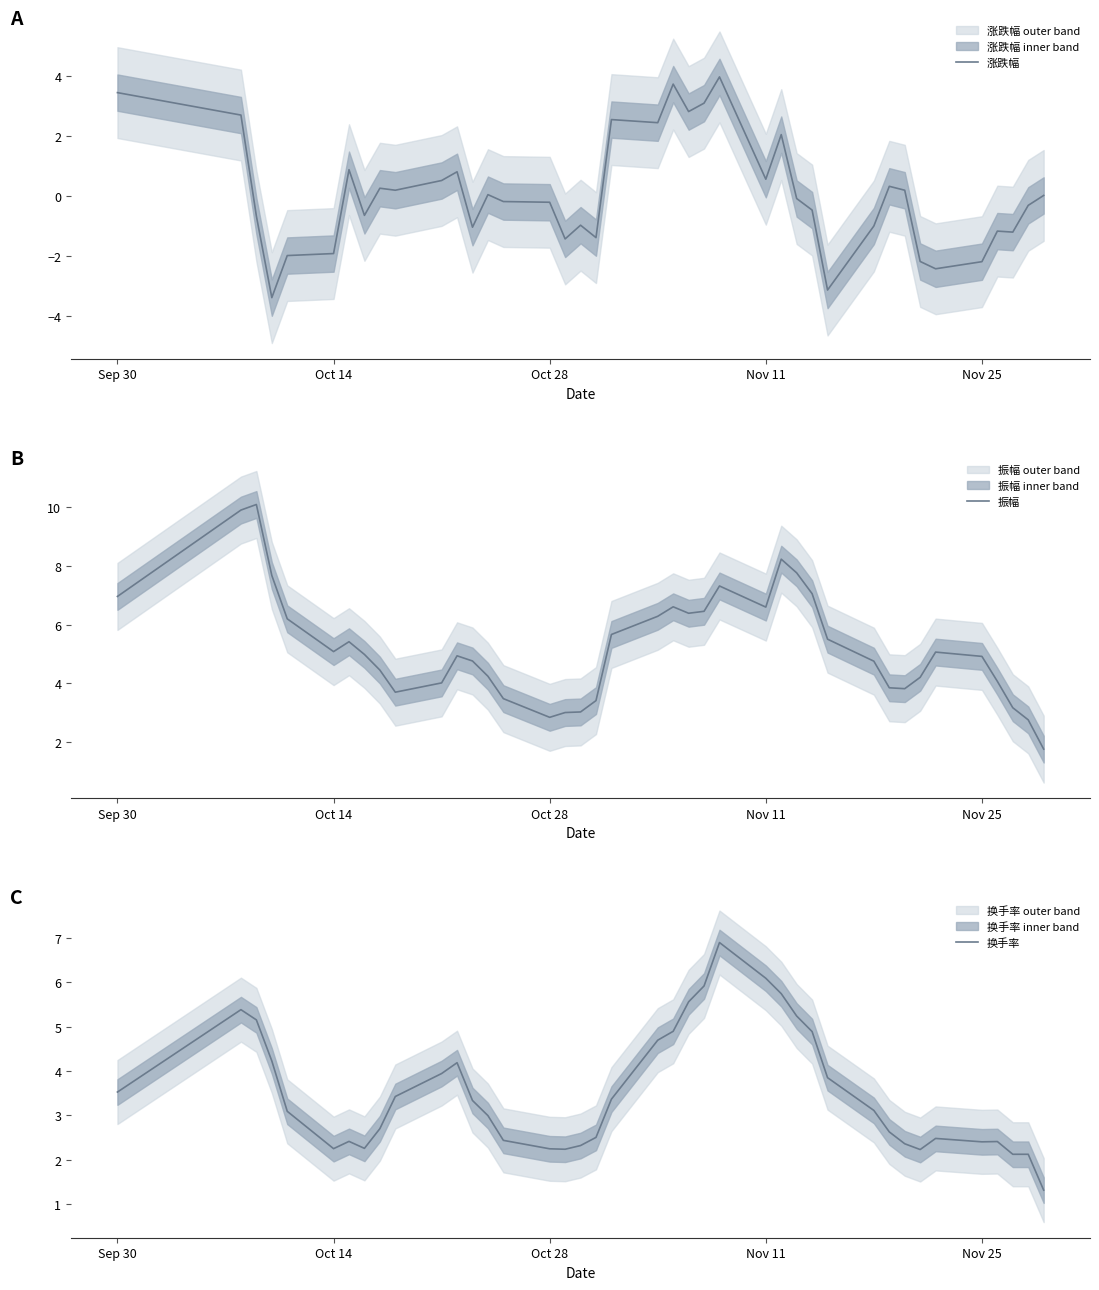

Is it true that 振幅 equals 3.5 at Sep 30?

False